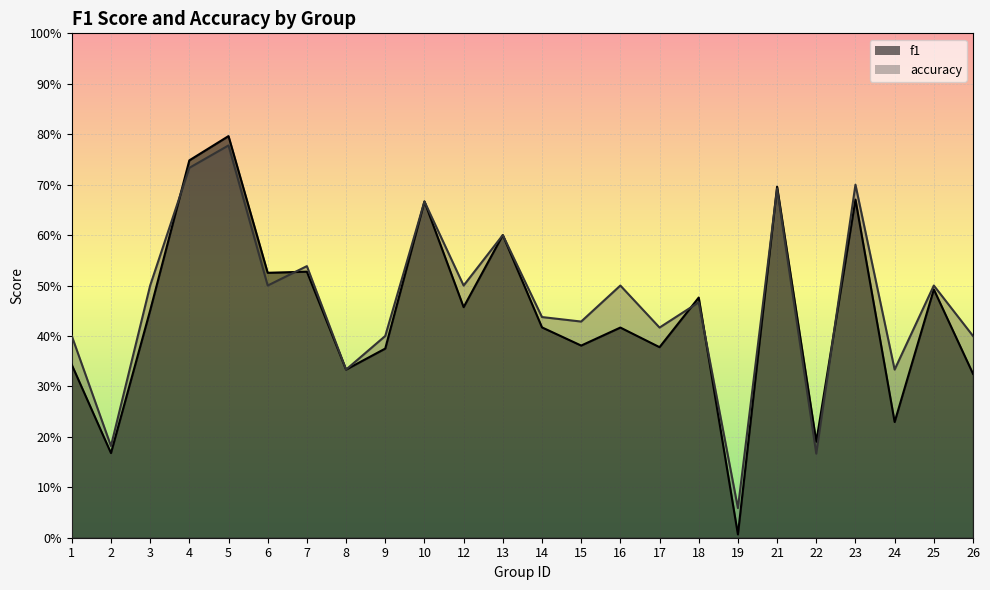

Where is the first local minimum for accuracy?

2